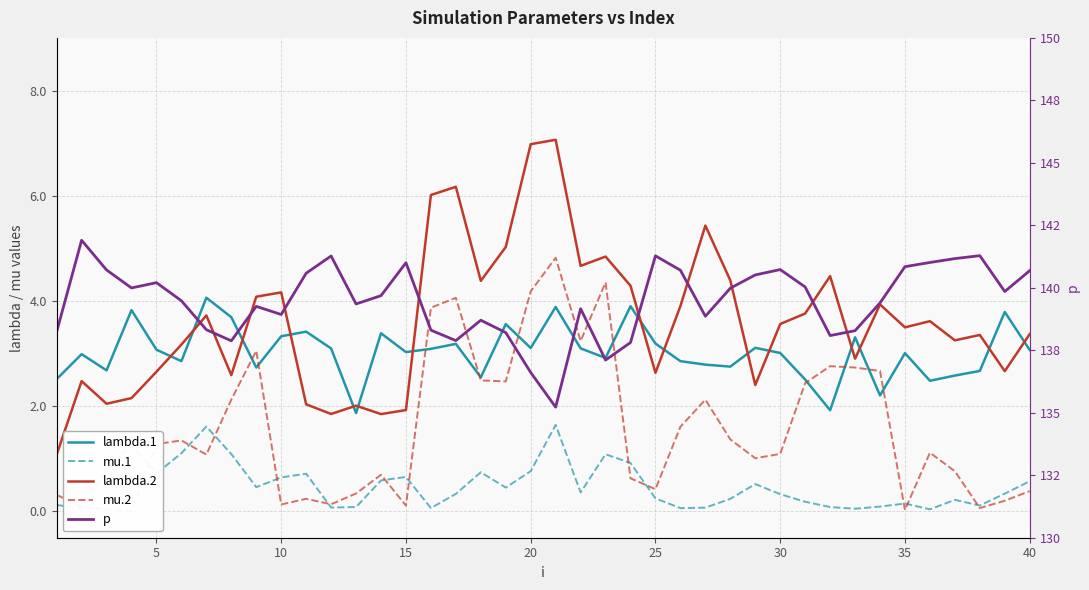

At which category does mu.1 reach its first local valley?

5